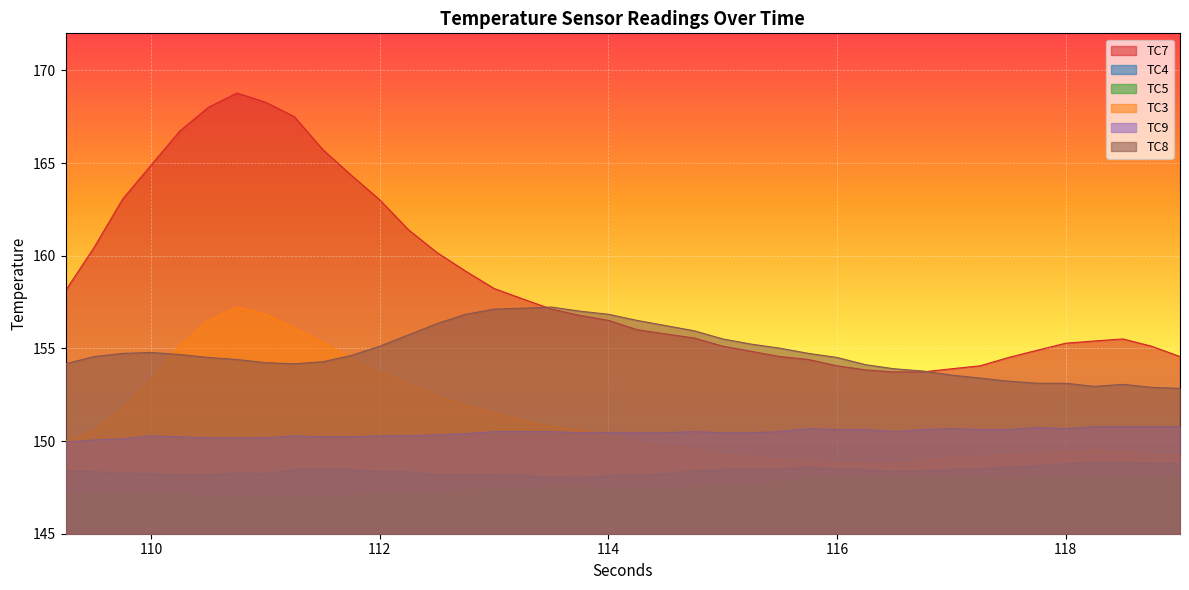

In TC8, how many points are higher than both neighbors (excluding endpoints)?

3